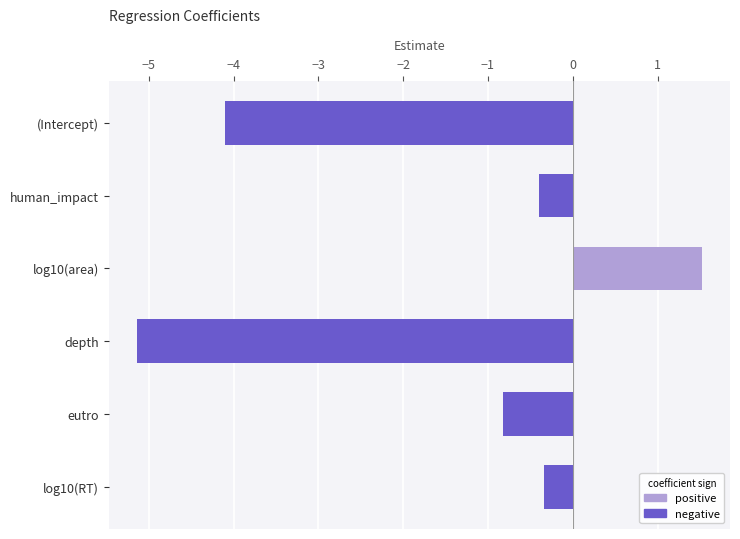

What is the greatest value displayed?

1.5